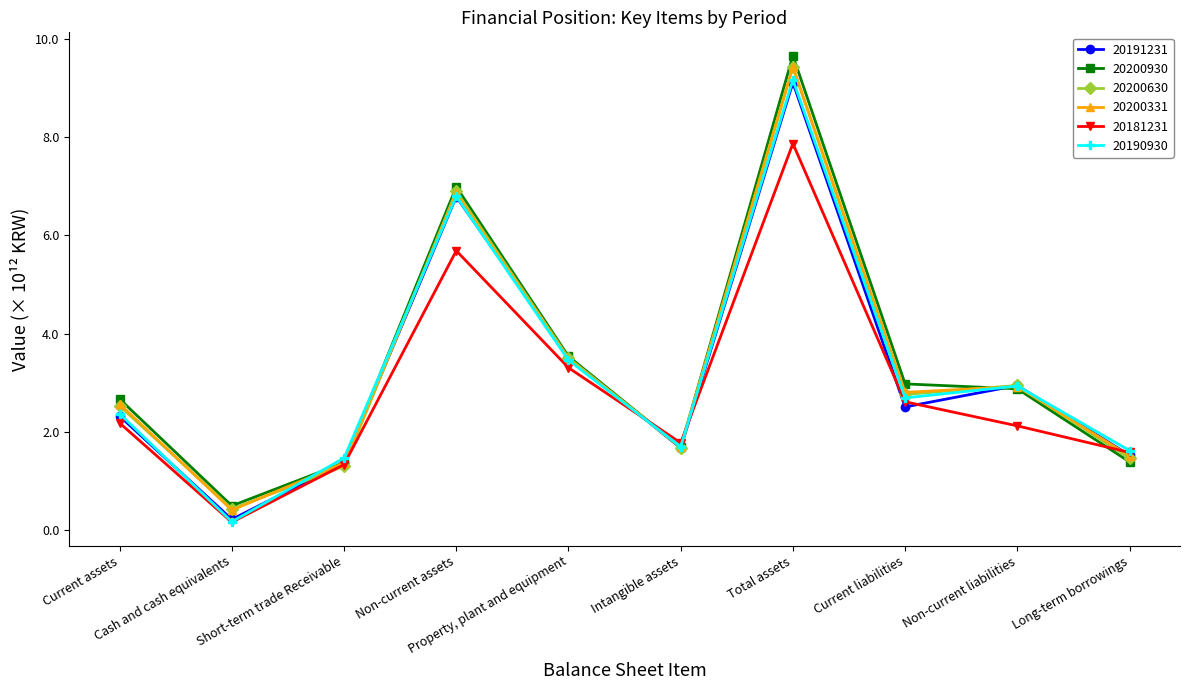

The 20200331 series shows 3.5 at Property, plant and equipment. True or false?

True